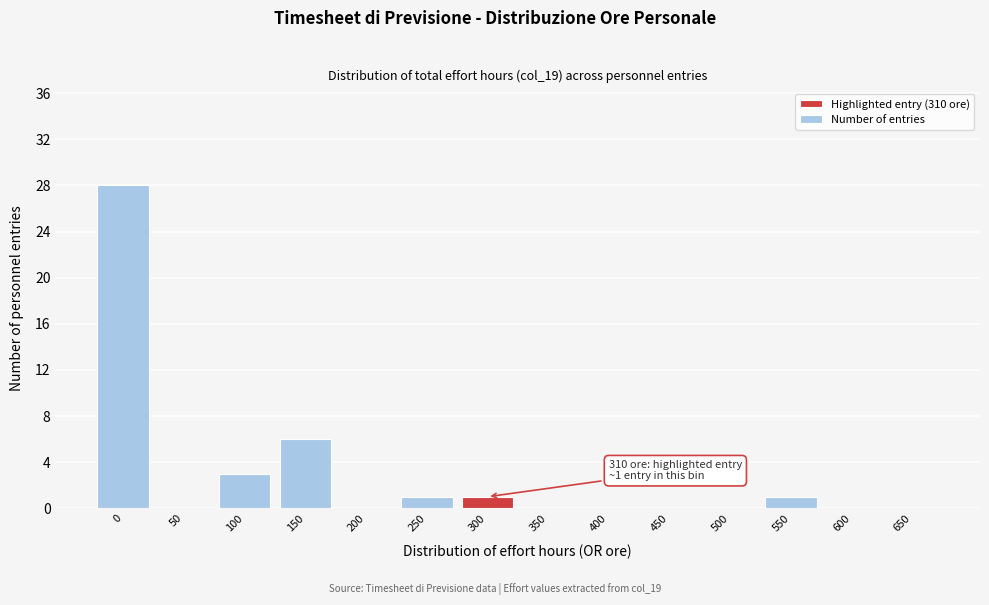

Reading left to right, extract all data points from this chart.

0=28	50=0	100=3	150=6	200=0	250=1	300=1	350=0	400=0	450=0	500=0	550=1	600=0	650=0